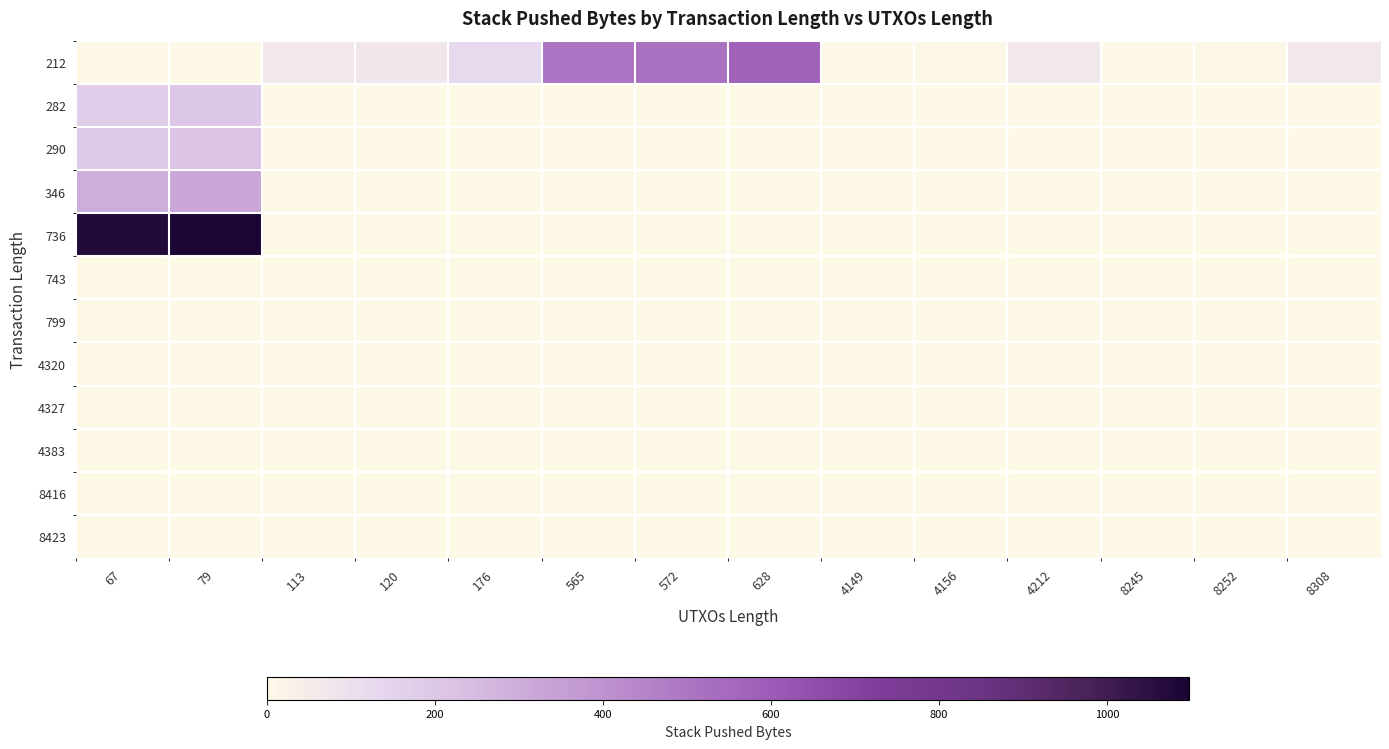

Reading left to right, extract all data points from this chart.

212: 67=0	79=0	113=66	120=73	176=128	565=514	572=521	628=577	4149=2	4156=9	4212=65	8245=2	8252=9	8308=65
282: 67=176	79=200	113=0	120=0	176=0	565=0	572=0	628=0	4149=0	4156=0	4212=0	8245=0	8252=0	8308=0
290: 67=190	79=214	113=0	120=0	176=0	565=0	572=0	628=0	4149=0	4156=0	4212=0	8245=0	8252=0	8308=0
346: 67=301	79=325	113=0	120=0	176=0	565=0	572=0	628=0	4149=0	4156=0	4212=0	8245=0	8252=0	8308=0
736: 67=1074	79=1098	113=0	120=0	176=0	565=0	572=0	628=0	4149=0	4156=0	4212=0	8245=0	8252=0	8308=0
743: 67=1	79=1	113=0	120=0	176=0	565=0	572=0	628=0	4149=0	4156=0	4212=0	8245=0	8252=0	8308=0
799: 67=1	79=1	113=0	120=0	176=0	565=0	572=0	628=0	4149=0	4156=0	4212=0	8245=0	8252=0	8308=0
4320: 67=1	79=1	113=0	120=0	176=0	565=0	572=0	628=0	4149=0	4156=0	4212=0	8245=0	8252=0	8308=0
4327: 67=1	79=1	113=0	120=0	176=0	565=0	572=0	628=0	4149=0	4156=0	4212=0	8245=0	8252=0	8308=0
4383: 67=1	79=1	113=0	120=0	176=0	565=0	572=0	628=0	4149=0	4156=0	4212=0	8245=0	8252=0	8308=0
8416: 67=1	79=1	113=0	120=0	176=0	565=0	572=0	628=0	4149=0	4156=0	4212=0	8245=0	8252=0	8308=0
8423: 67=1	79=1	113=0	120=0	176=0	565=0	572=0	628=0	4149=0	4156=0	4212=0	8245=0	8252=0	8308=0